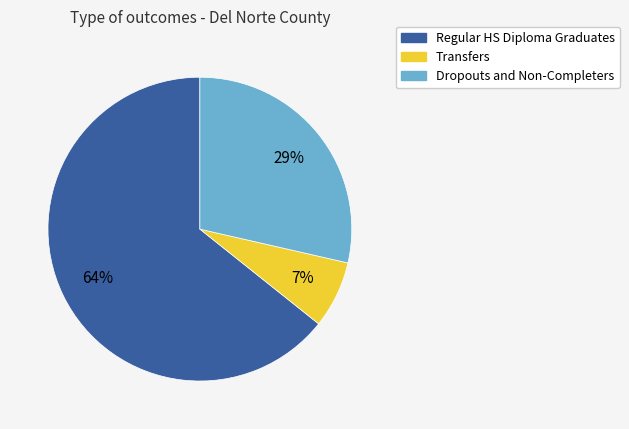

To the nearest percent, what is the difference between the largest and smallest slice percentages?

57%